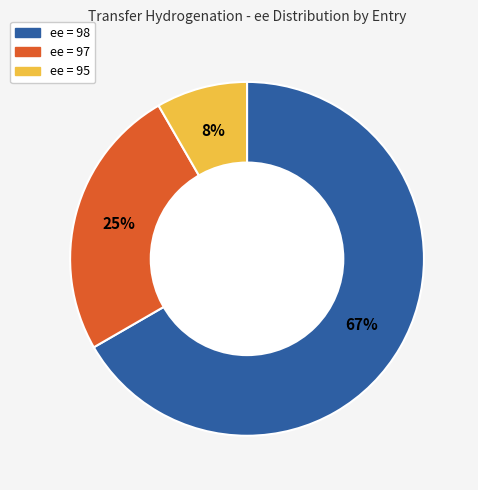

How many segments does this pie chart have?

3